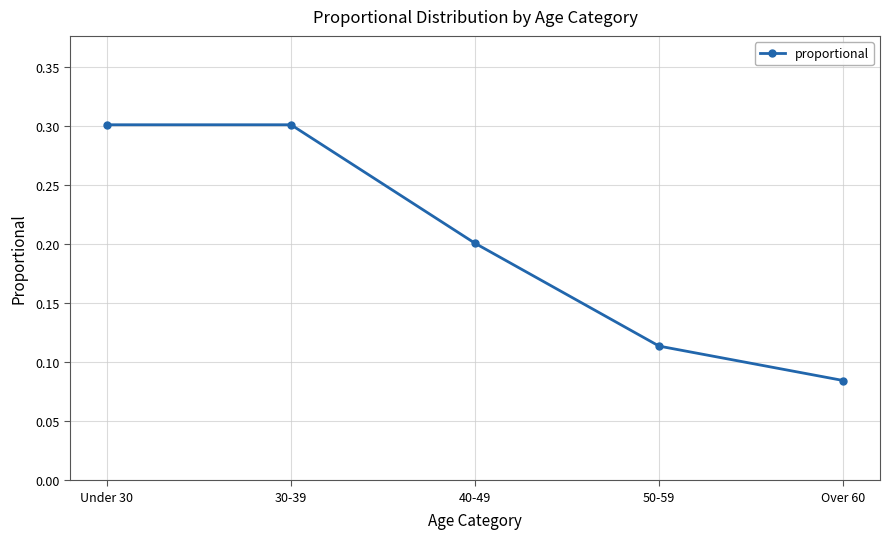

What is the difference between the values at Under 30 and 50-59?

0.2